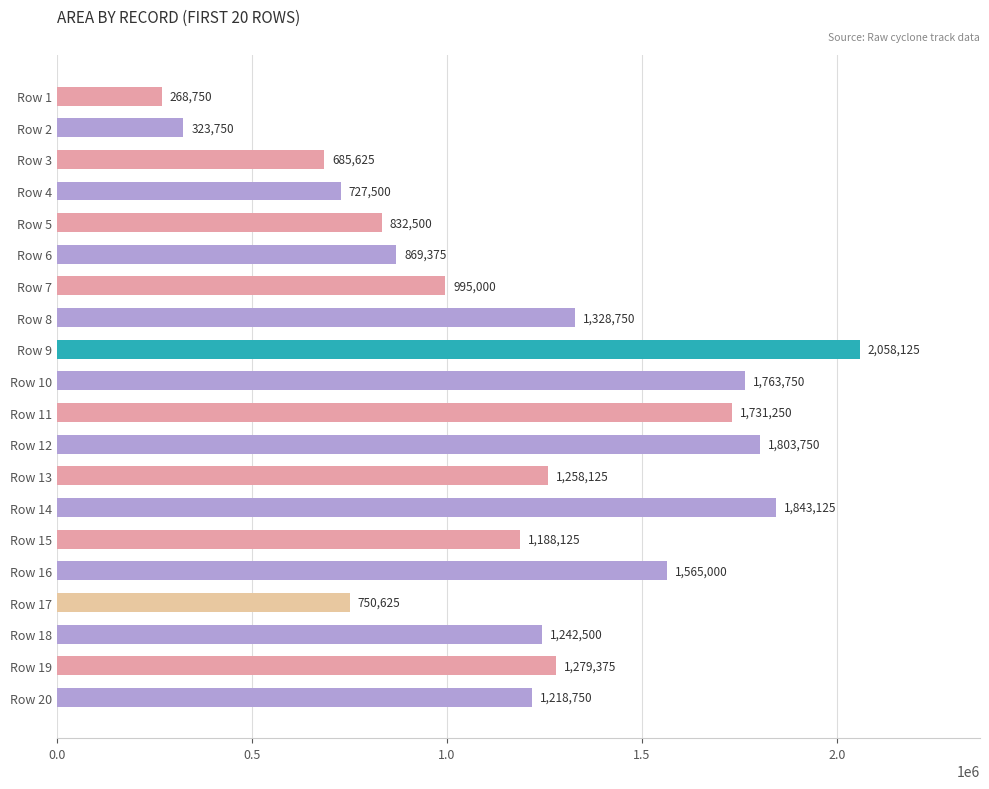

Rank the categories by value from highest to lowest.

Row 9, Row 14, Row 12, Row 10, Row 11, Row 16, Row 8, Row 19, Row 13, Row 18, Row 20, Row 15, Row 7, Row 6, Row 5, Row 17, Row 4, Row 3, Row 2, Row 1